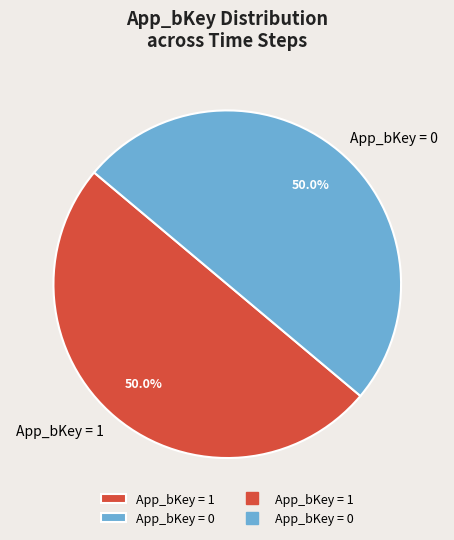

Do App_bKey = 0 and App_bKey = 1 together represent more than half of the pie?

Yes